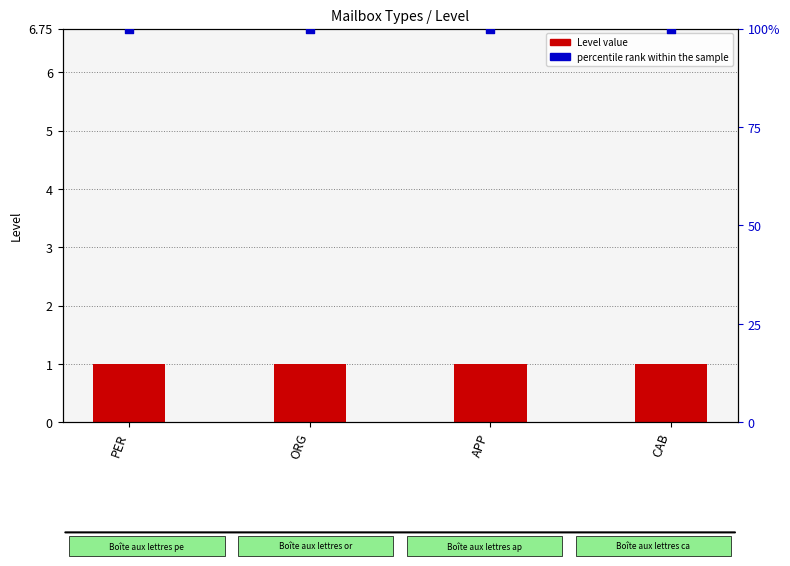

At which category is the sum across all series the highest?

PER